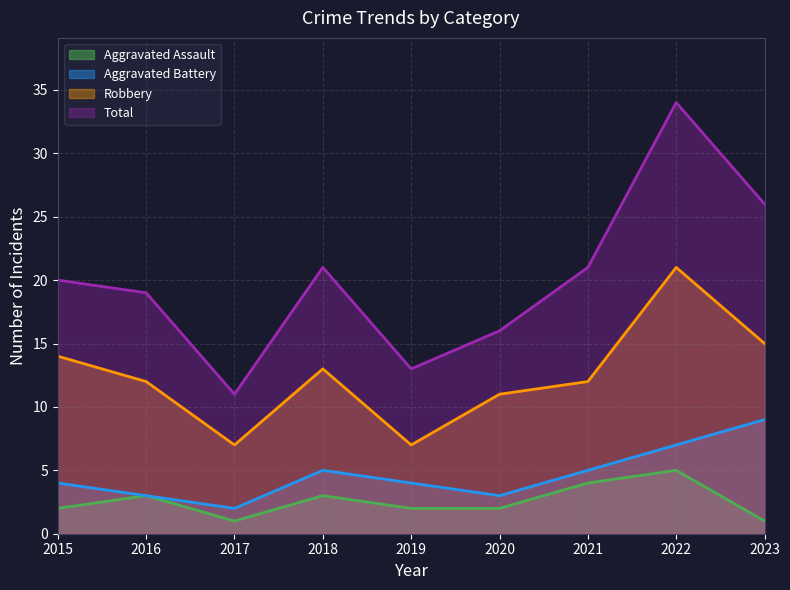

Does the chart have visible grid lines?

Yes